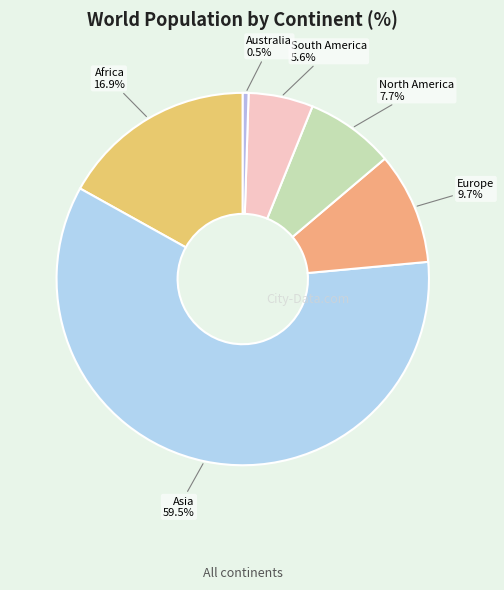

What is the majority slice?

Asia